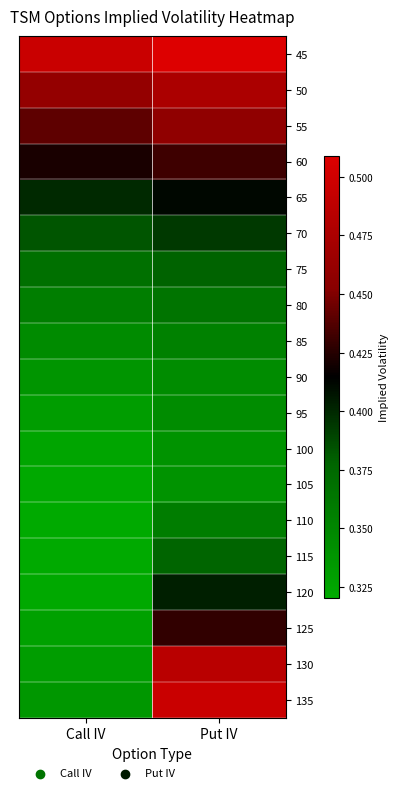

Which has a higher value, Call IV or Put IV?

Put IV